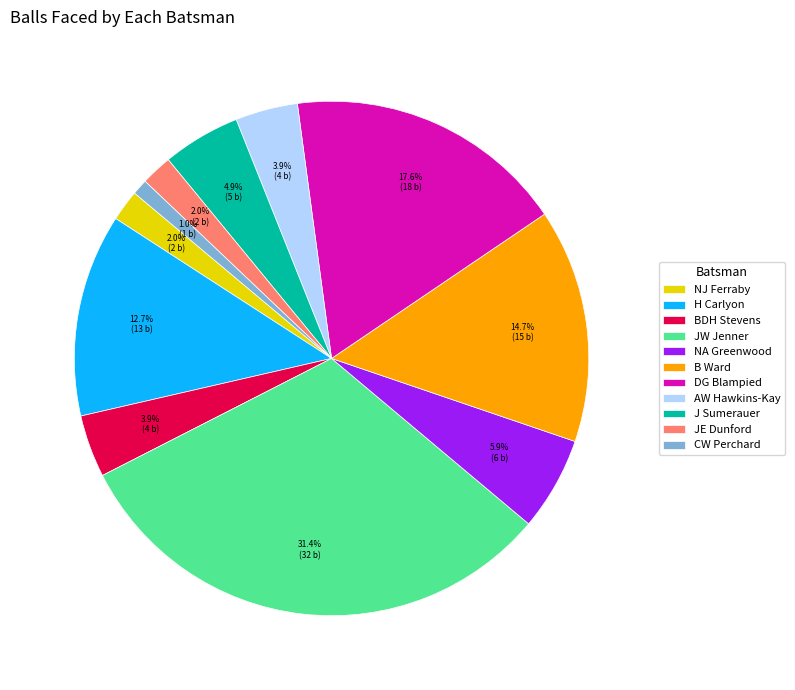

How many segments does this pie chart have?

11